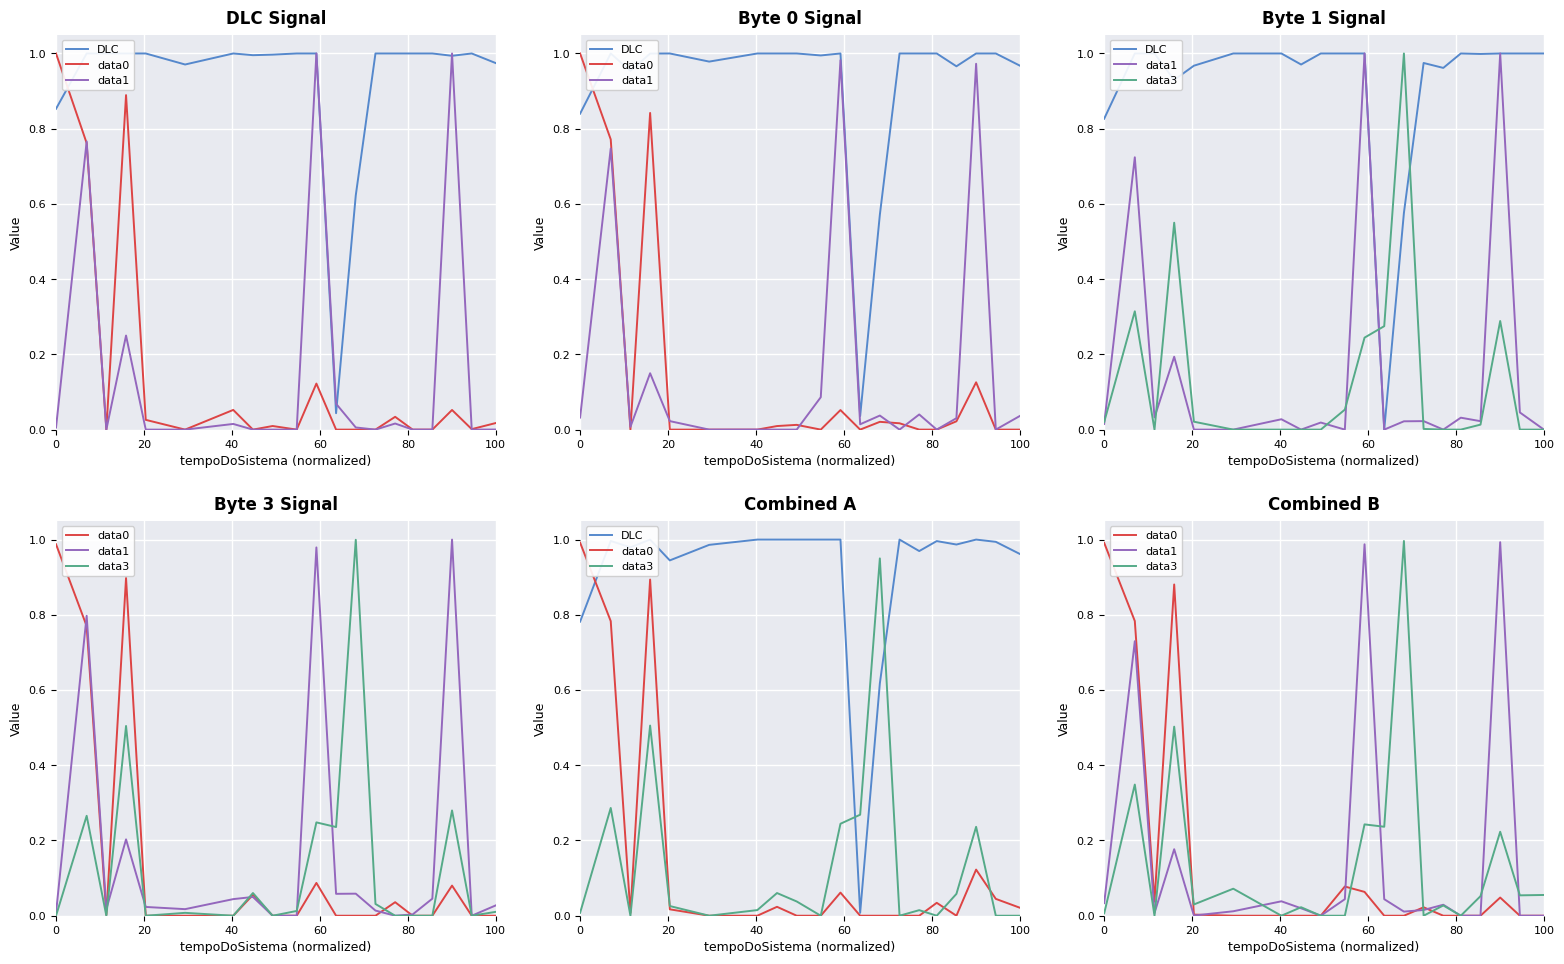

How many values in data1 are above zero?

15